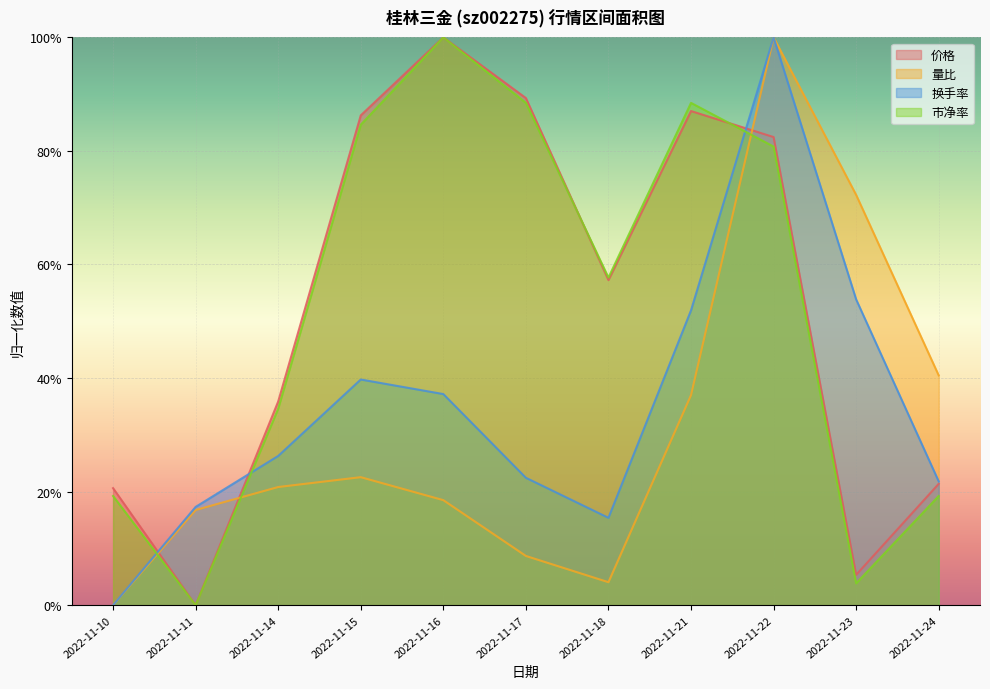

Which series has the largest total across all categories?

价格